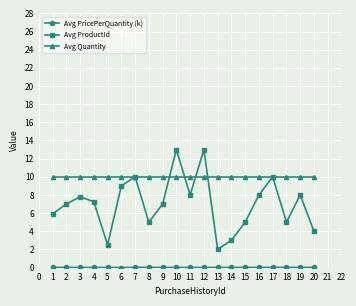

Which series has the largest range (max minus min)?

Avg ProductId